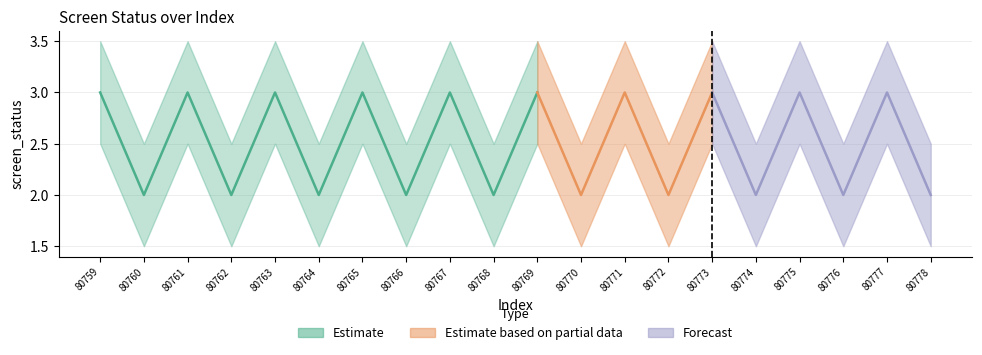

At which category does screen_status_lower reach its first local peak?

80761